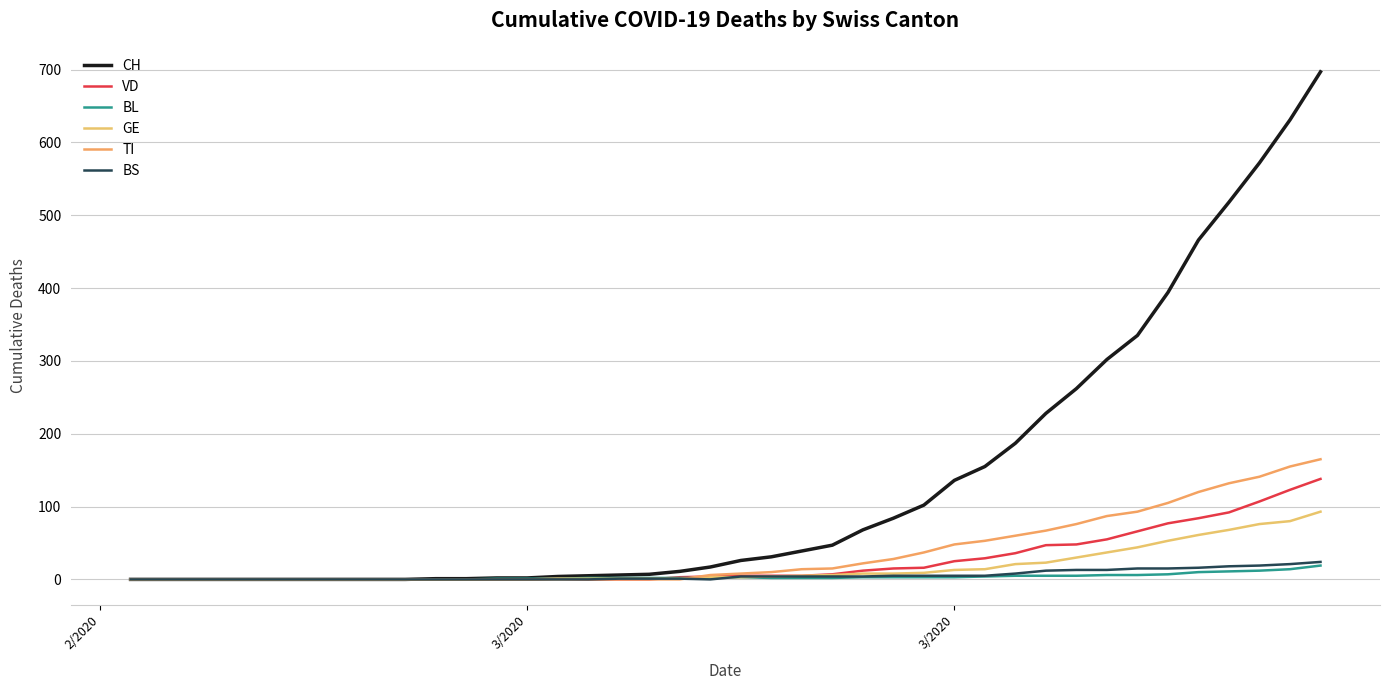

Does the chart display data point markers on the line(s)?

No